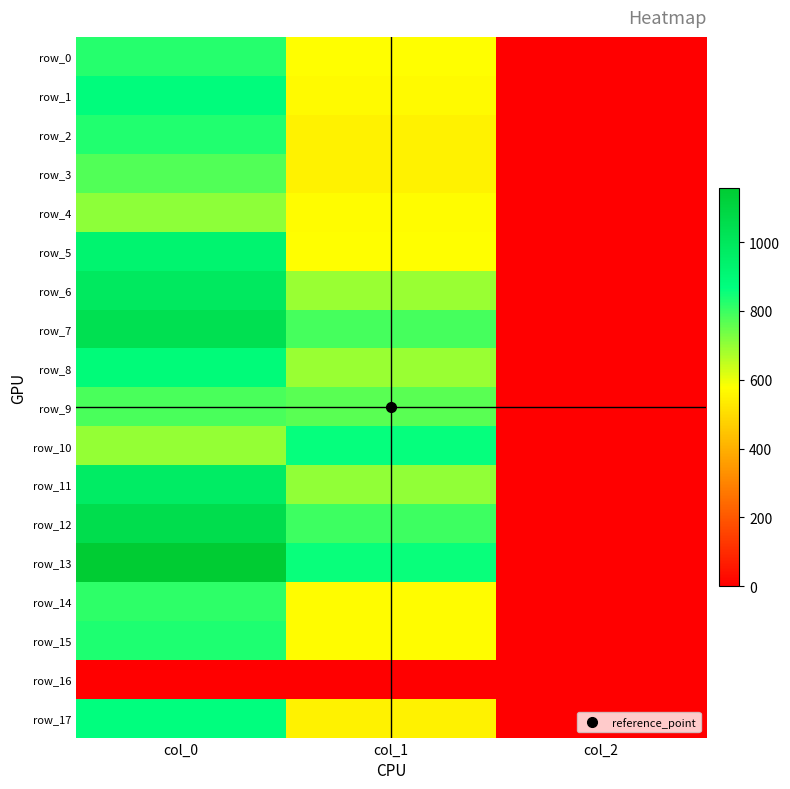

The value of row_4 at col_0 is 706.7. True or false?

True